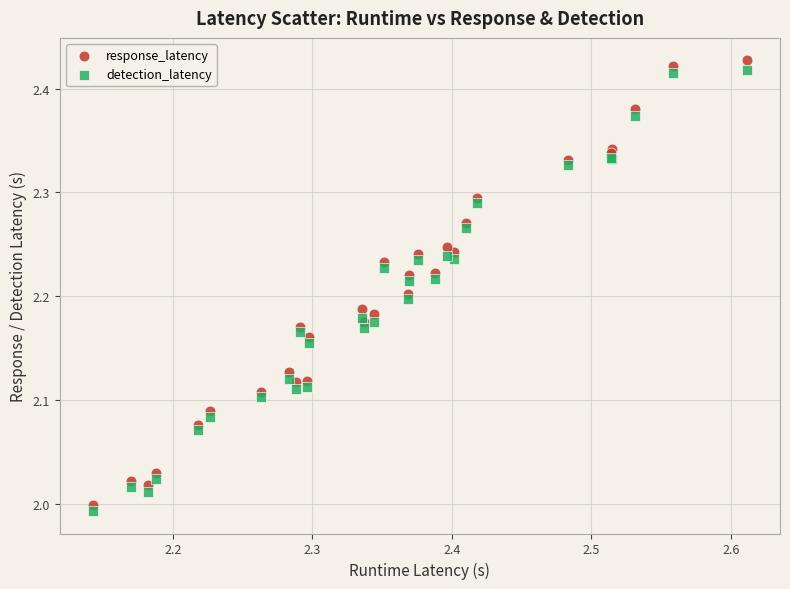

Which series has the largest Y range (max minus min)?

response_latency